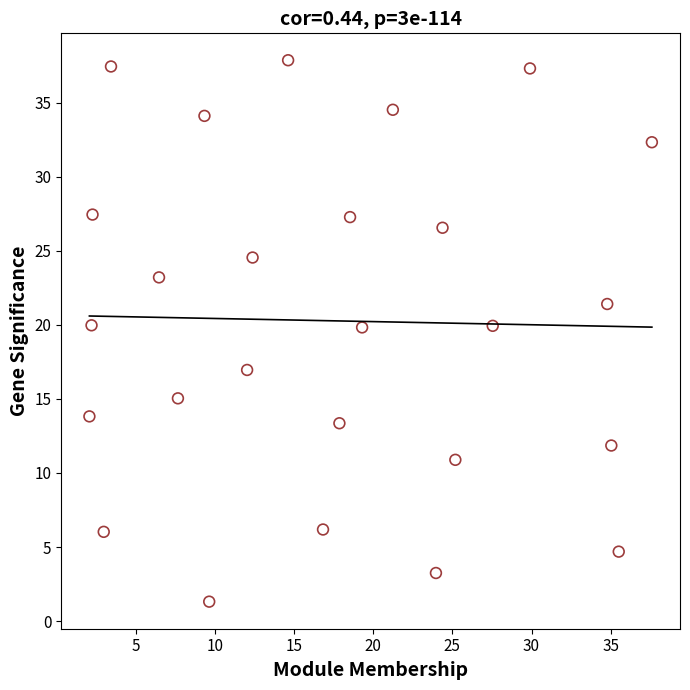

What is the range of X values (max minus min)?

35.5